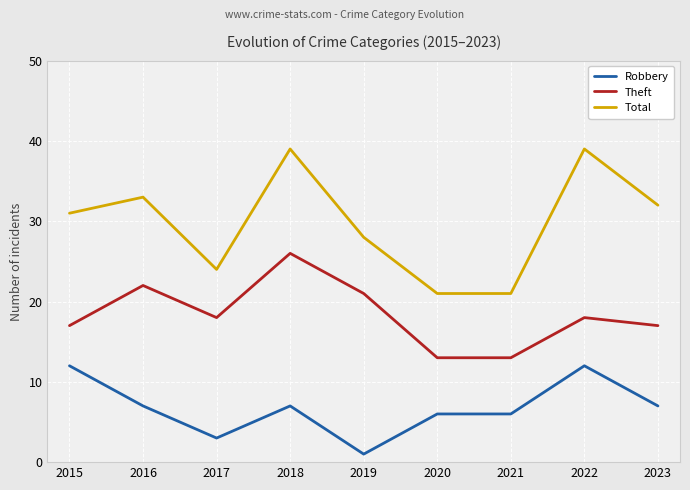

Does the chart display data point markers on the line(s)?

No